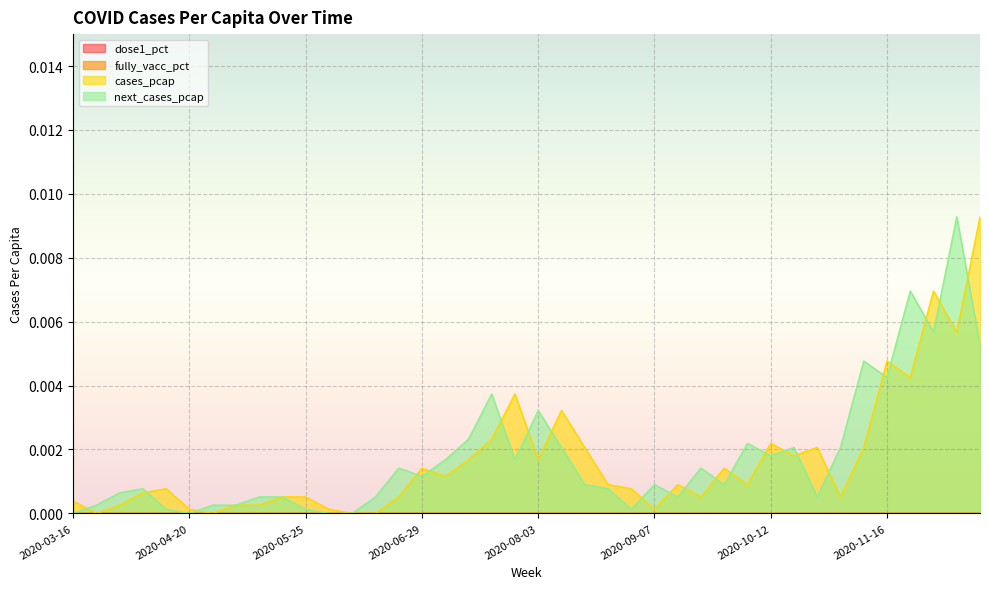

At which category does cases_pcap reach its first local peak?

2020-04-13